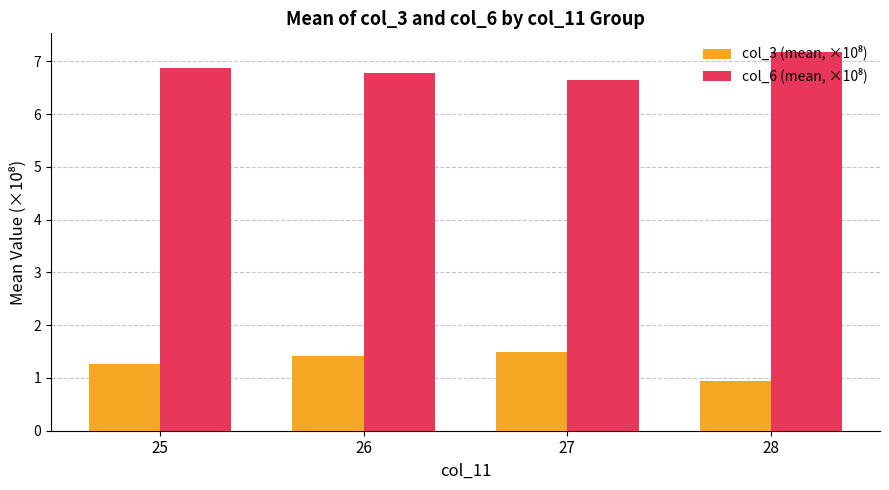

What is the smallest value displayed?

1.0